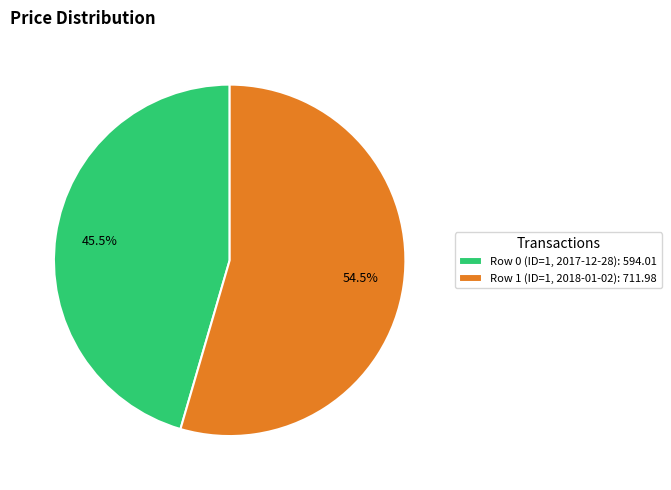

What is the smallest slice in the pie chart?

Row 0 (ID=1, 2017-12-28)